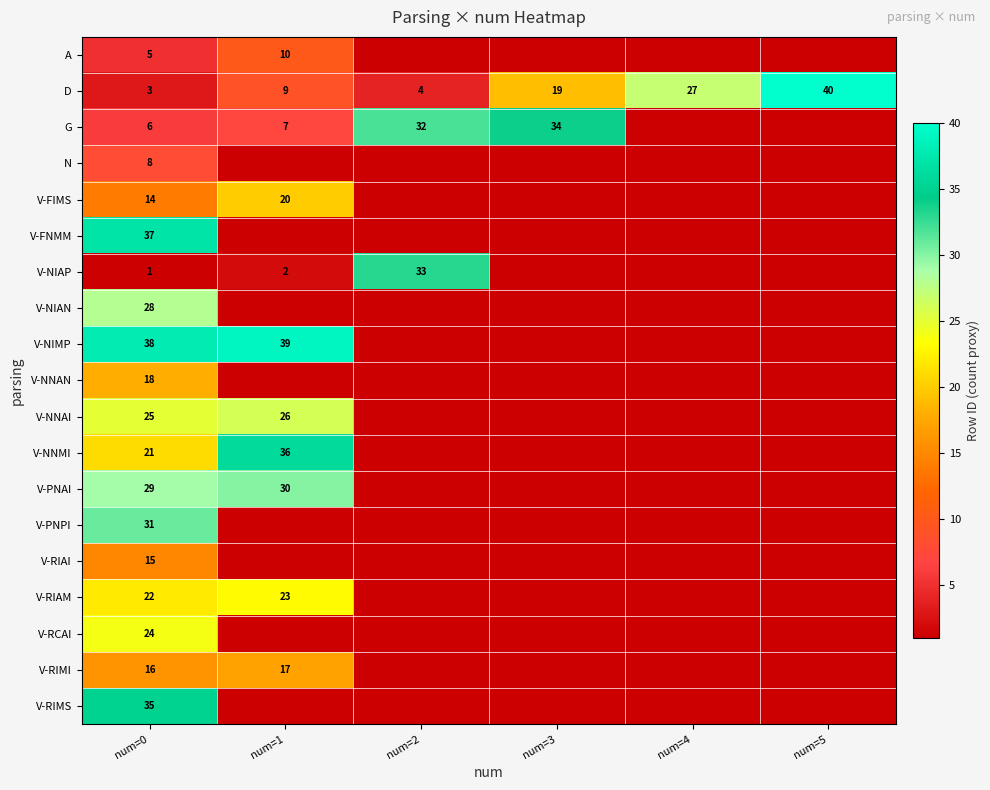

The value of V-PNAI at num=1 is 30. True or false?

True